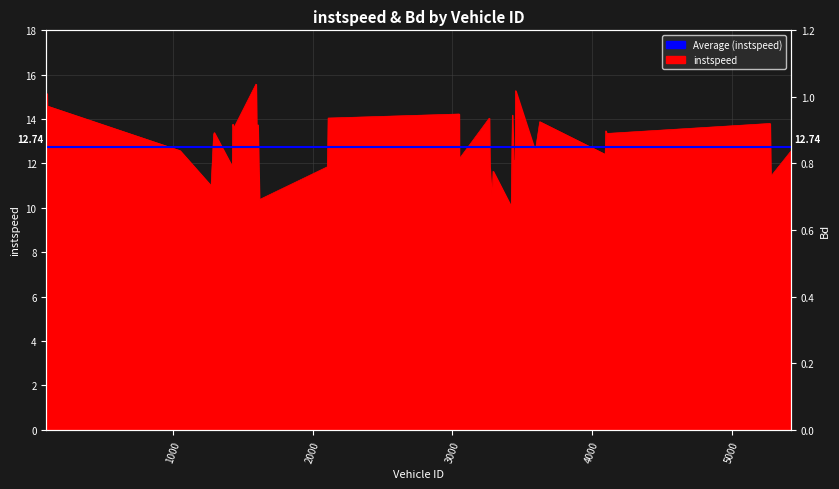

What is the difference between the maximum and minimum values?

5.5